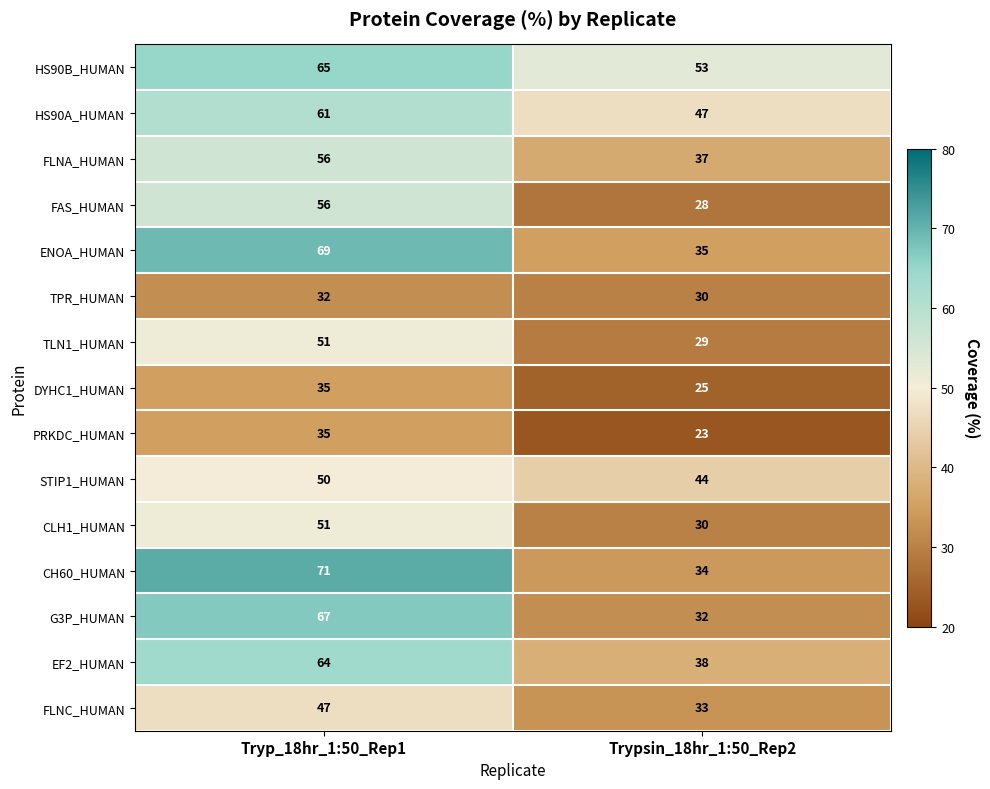

What is the spread (max minus min) of values at Tryp_18hr_1:50_Rep1?

39